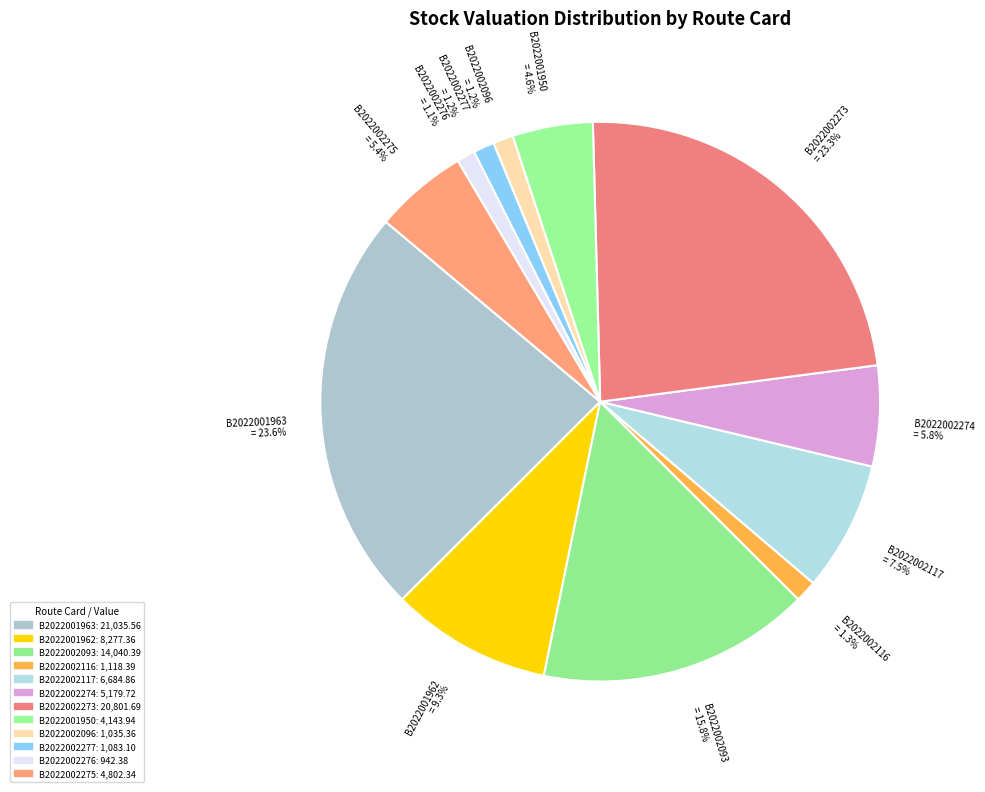

Count the number of slices in the pie.

12